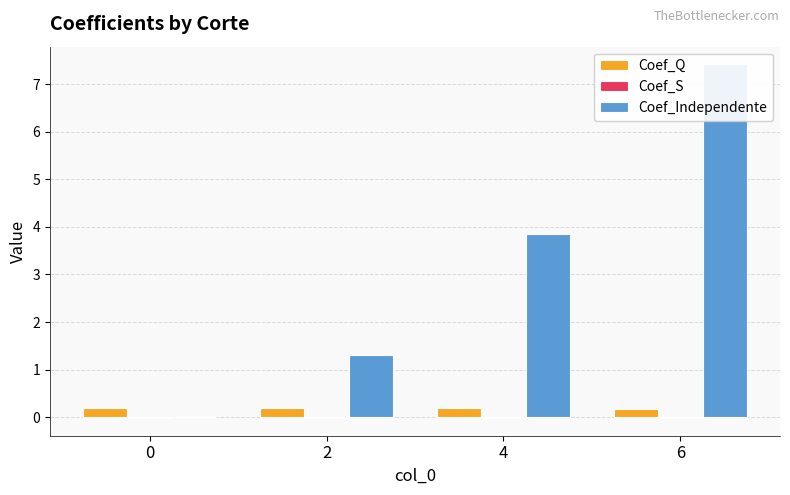

What is the greatest value displayed?

7.4